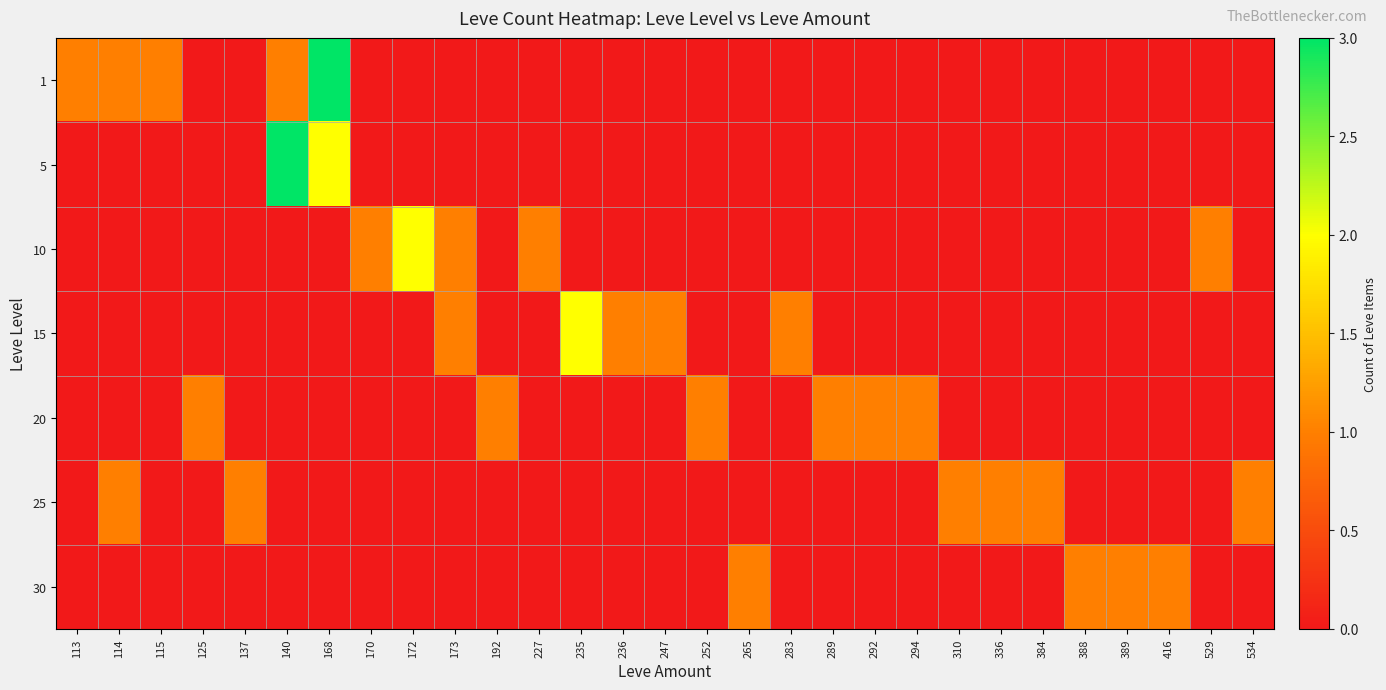

Which has a higher value, 114 or 388?

114